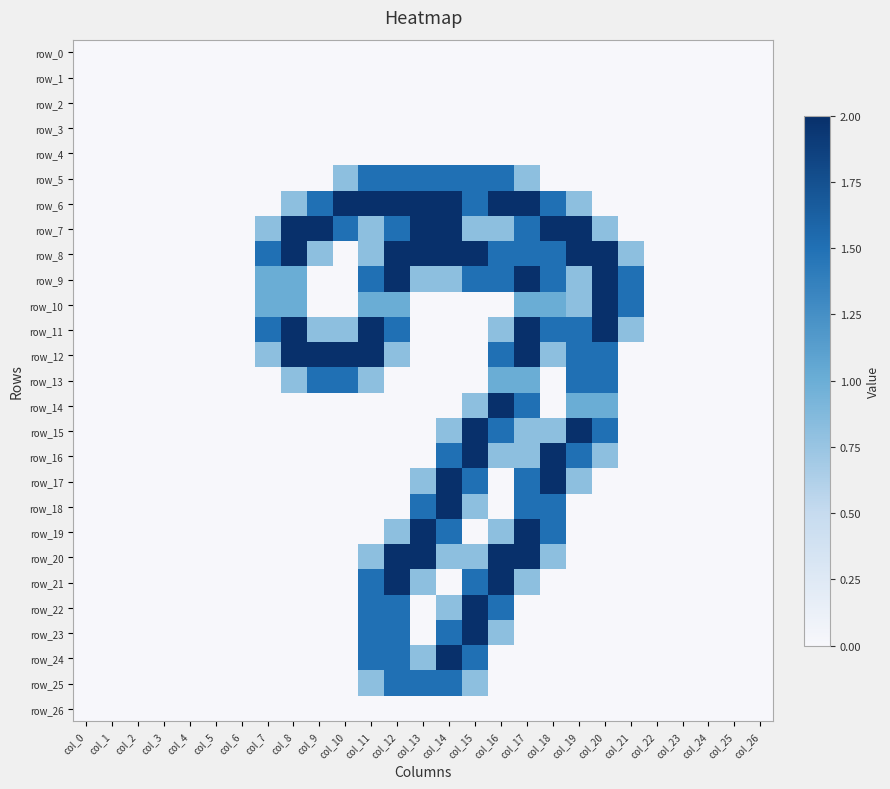

What is the average value of the row_25 series?

0.2